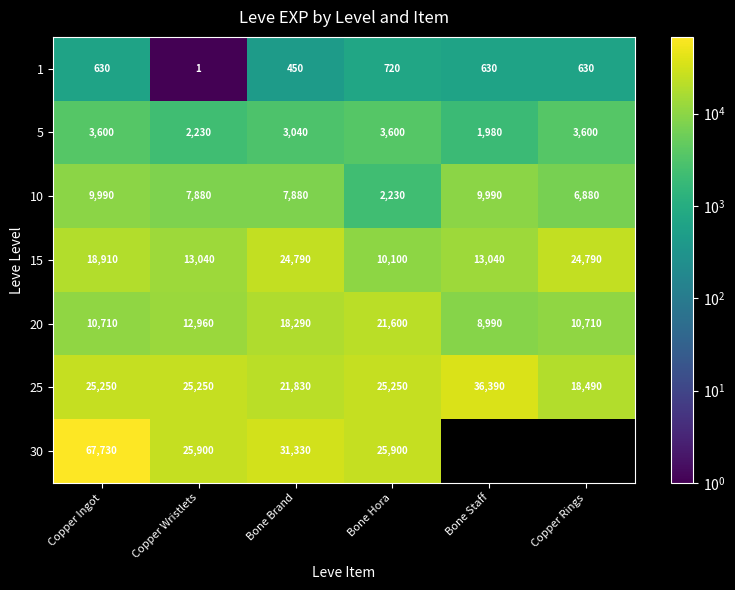

At how many categories does at least one series exceed 66562?

1